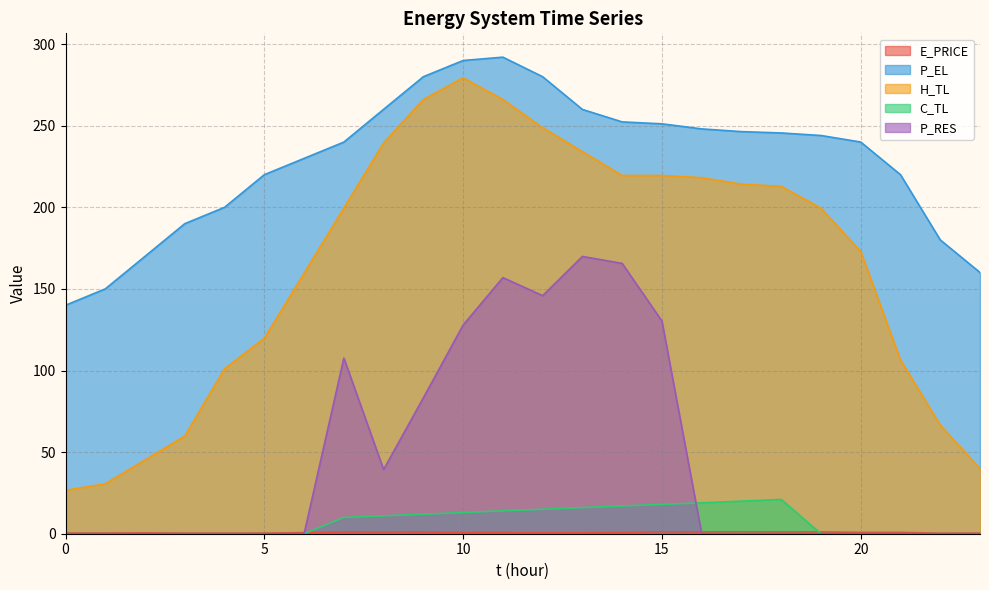

How many lines are shown in the chart?

5